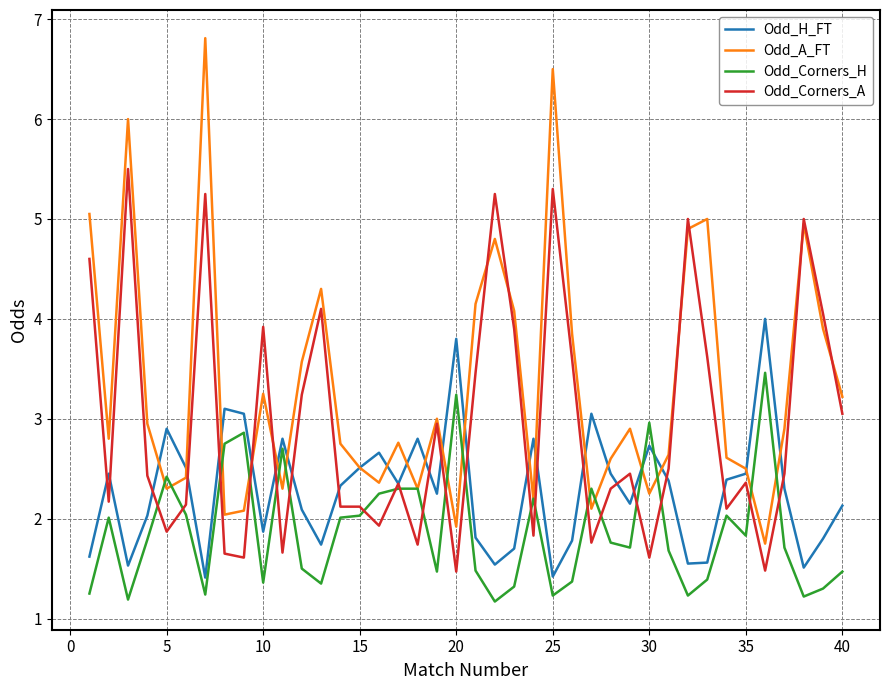

Rank the series by their maximum value, from lowest to highest.

Odd_Corners_H, Odd_H_FT, Odd_Corners_A, Odd_A_FT